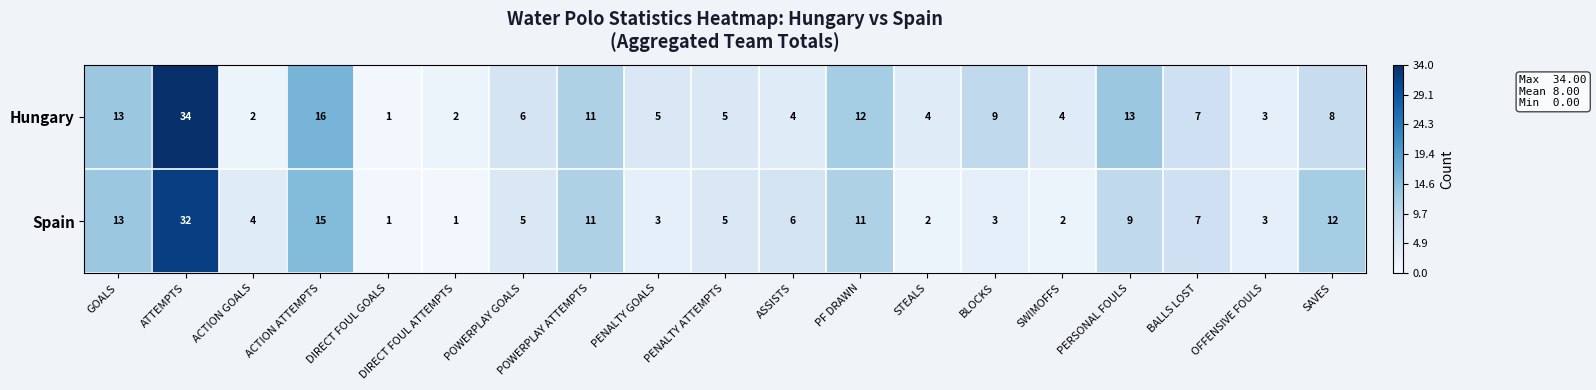

True or false: Hungary has a value of 4 at SWIMOFFS.

True